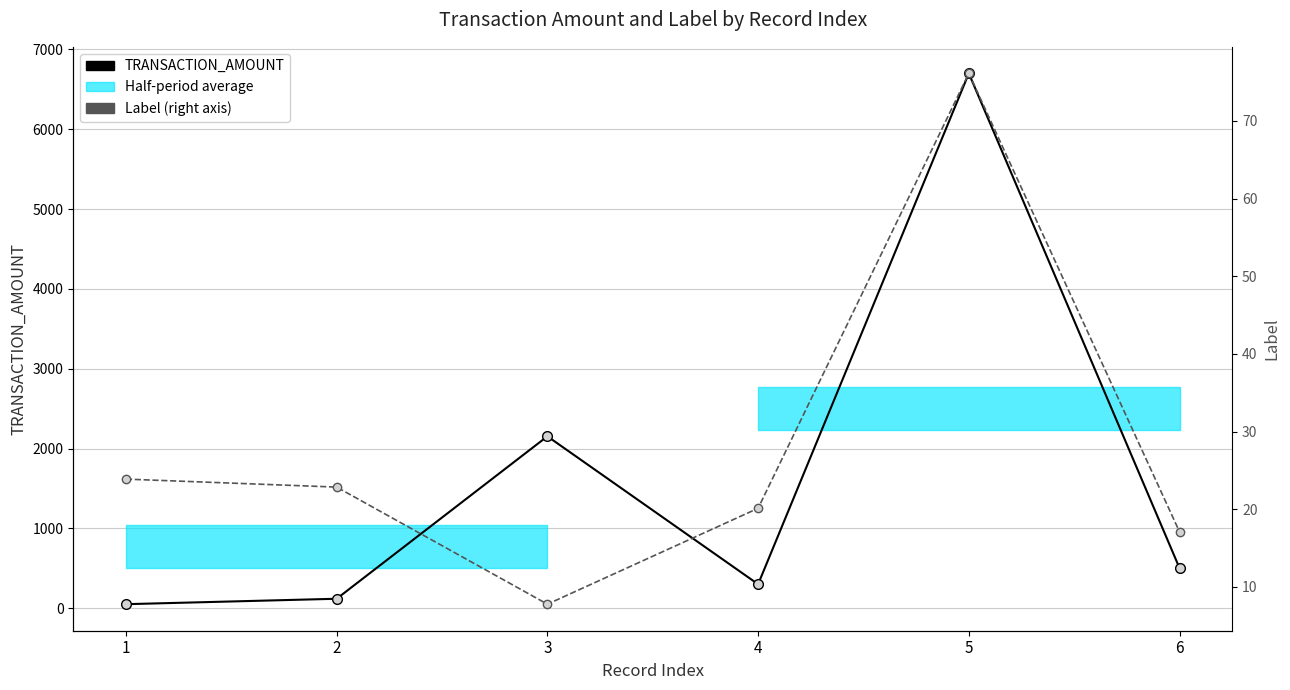

At how many categories does at least one series exceed 2537?

1